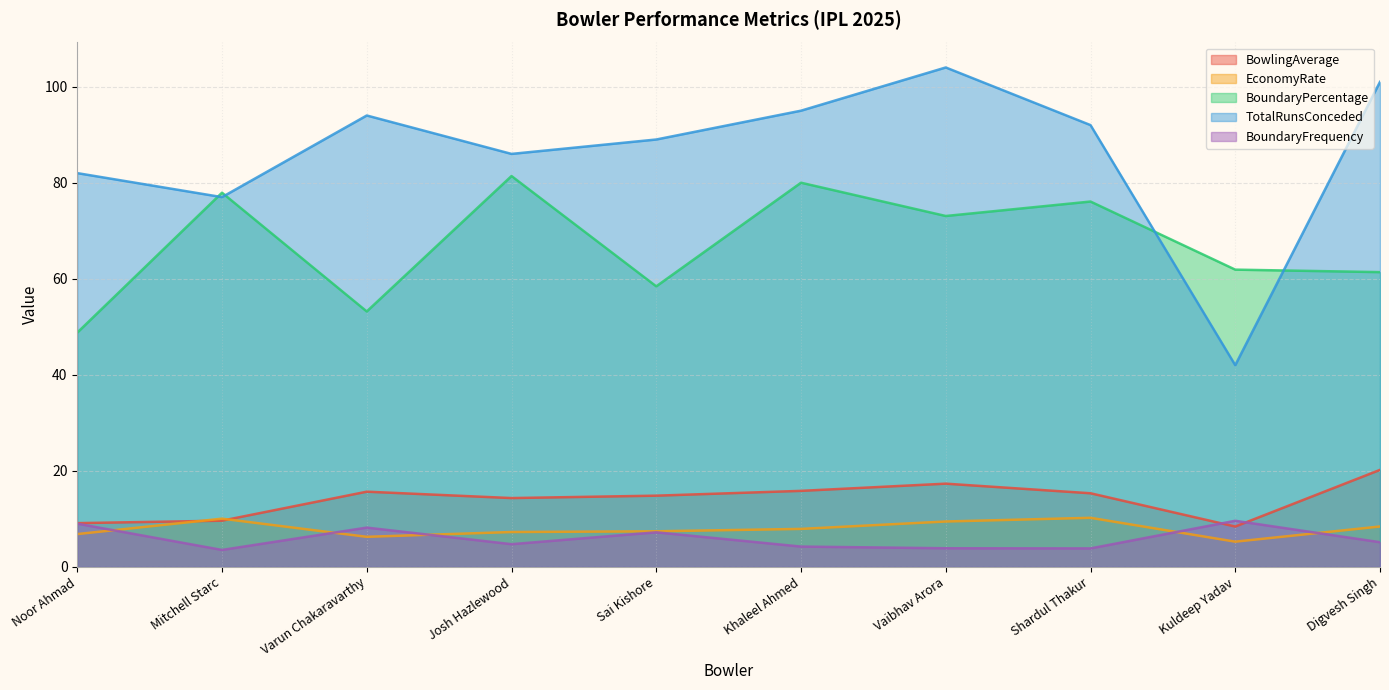

How many values in the BoundaryFrequency series are below 5?

5